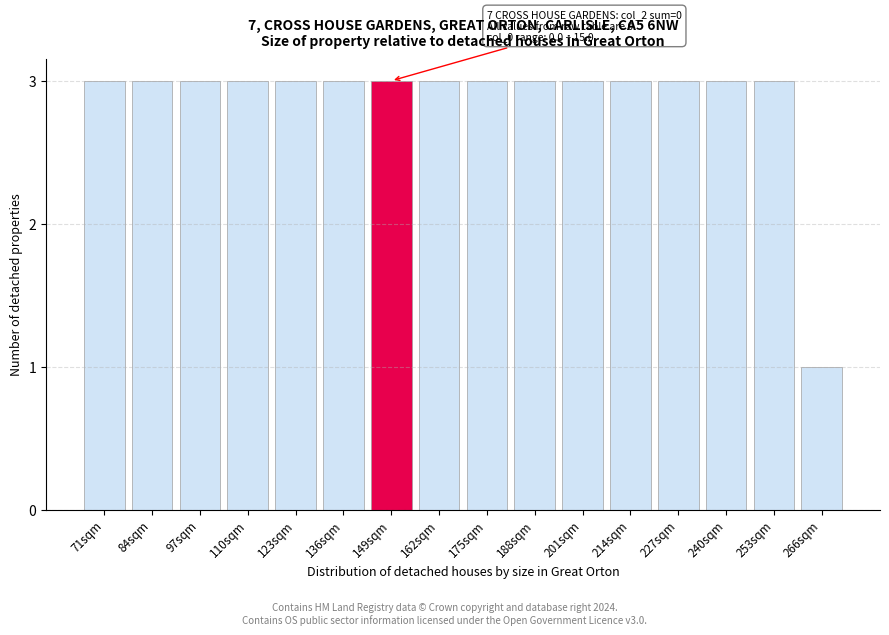

Reading left to right, list all the values displayed in this chart.

71sqm=3	84sqm=3	97sqm=3	110sqm=3	123sqm=3	136sqm=3	149sqm=3	162sqm=3	175sqm=3	188sqm=3	201sqm=3	214sqm=3	227sqm=3	240sqm=3	253sqm=3	266sqm=1